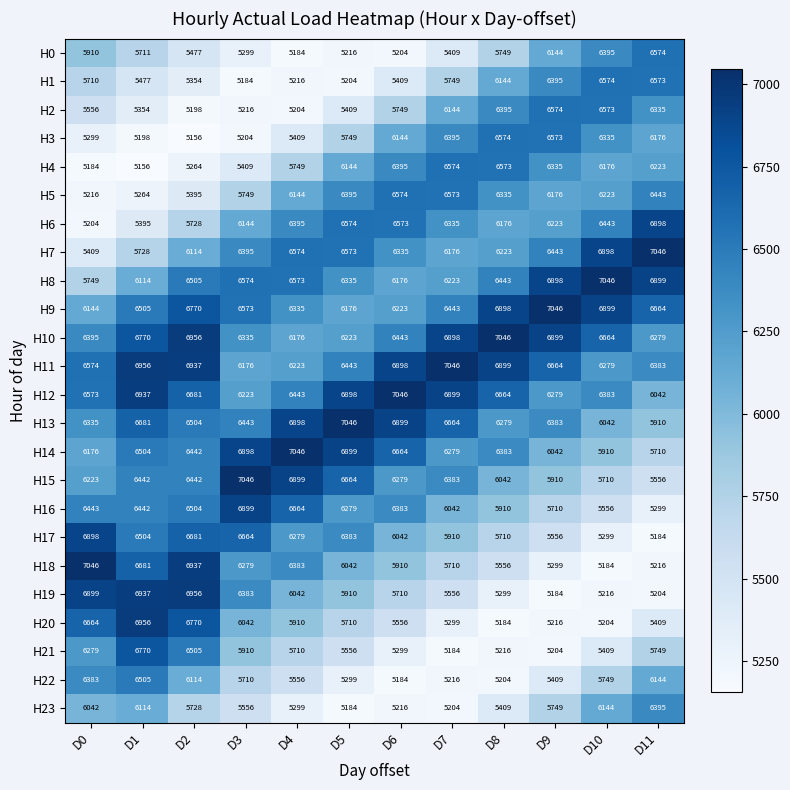

At how many categories does at least one series exceed 5177?

12